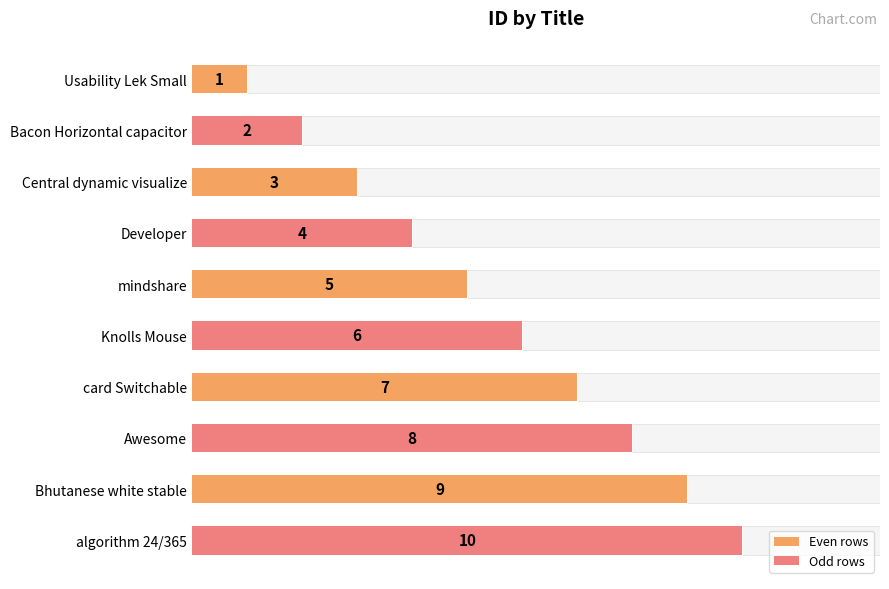

How many data points are less than 6?

5